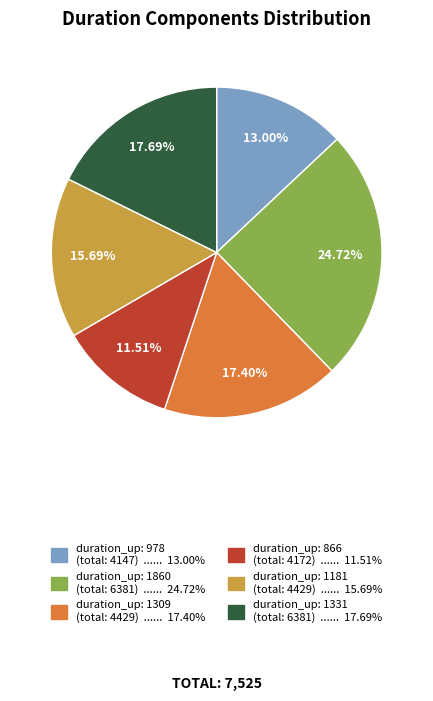

Is there a majority slice in this chart?

No